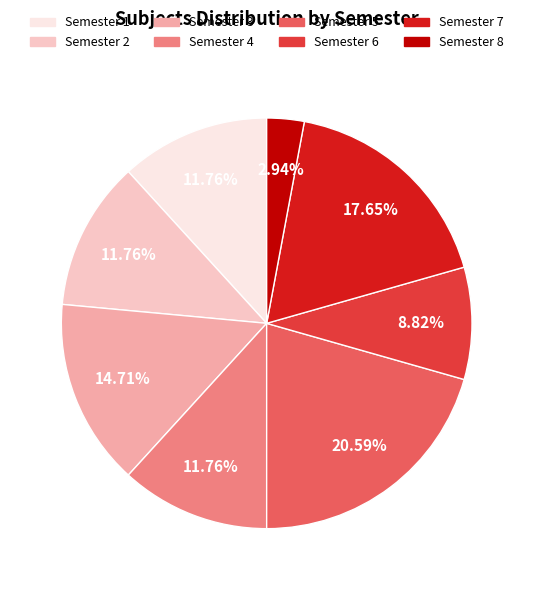

Is there a majority slice in this chart?

No